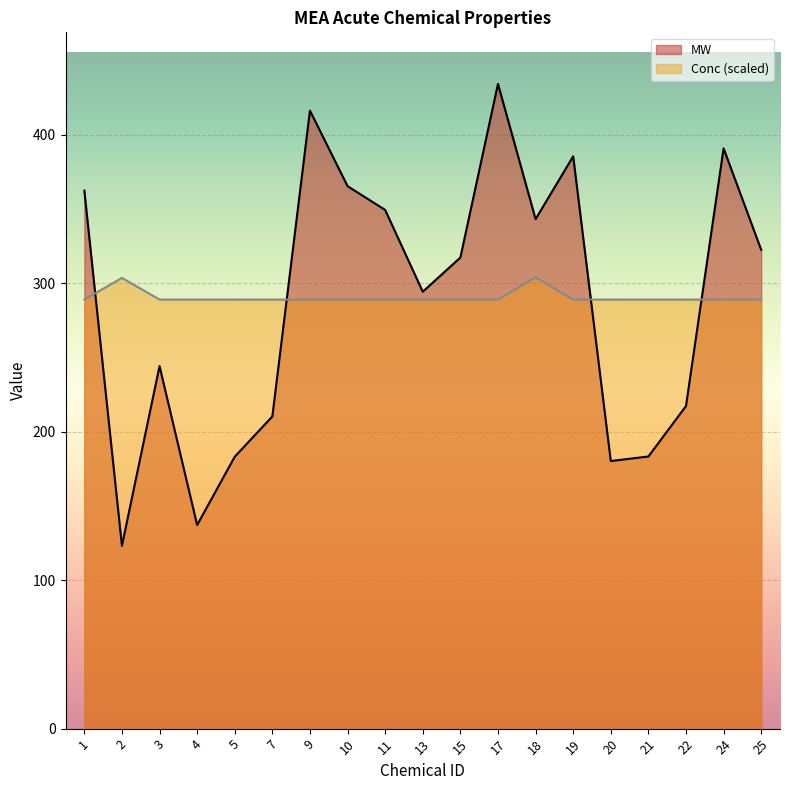

At which category is the sum across all series the highest?

17